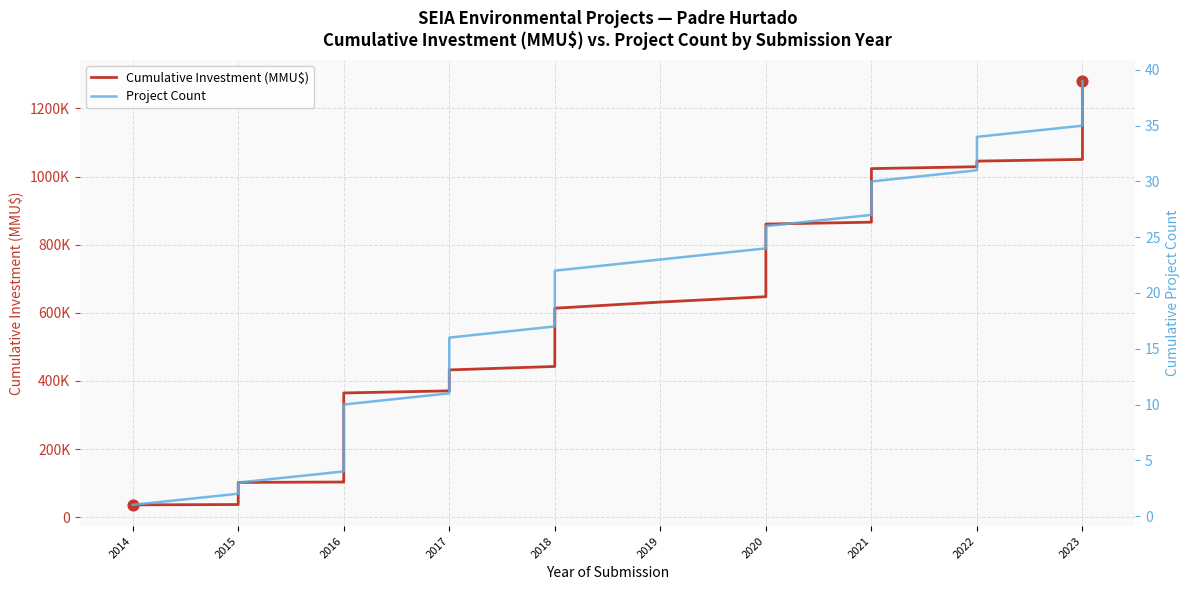

Which series reaches the maximum Y coordinate?

Cumulative Investment (MMU$)